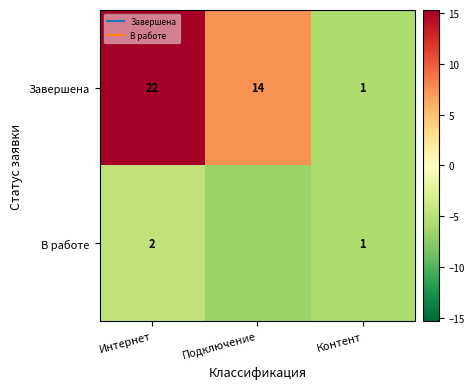

How many data points does each series have?

3